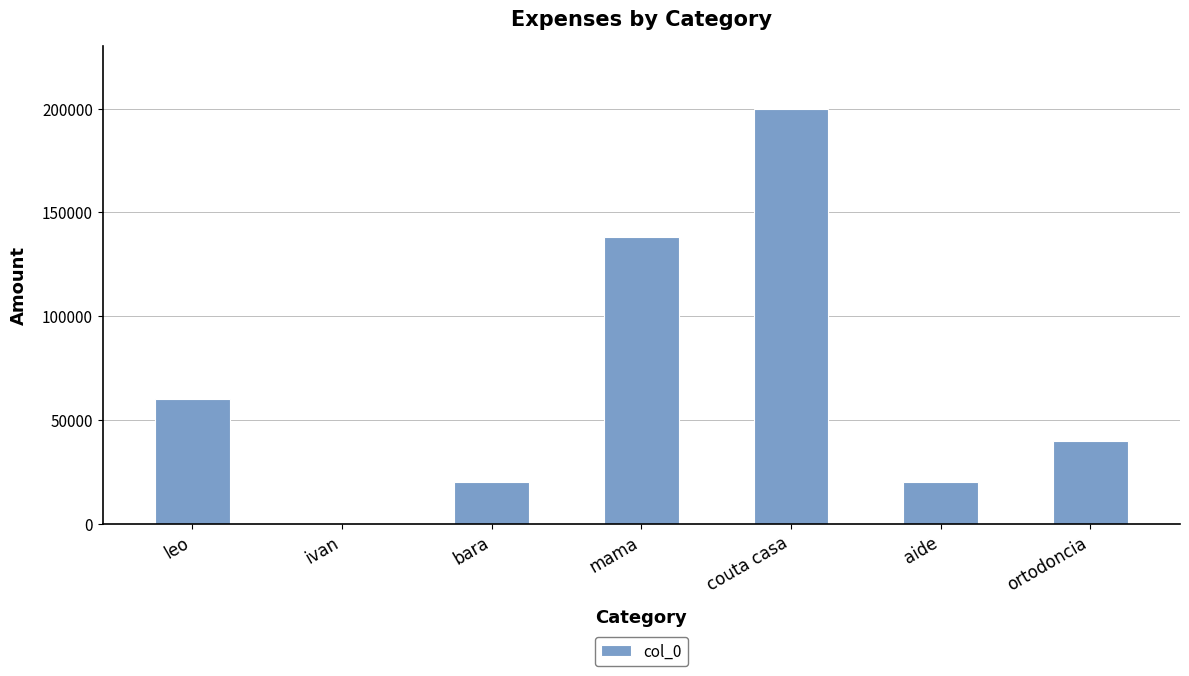

What is the sum of the values at bara and ortodoncia?

60000